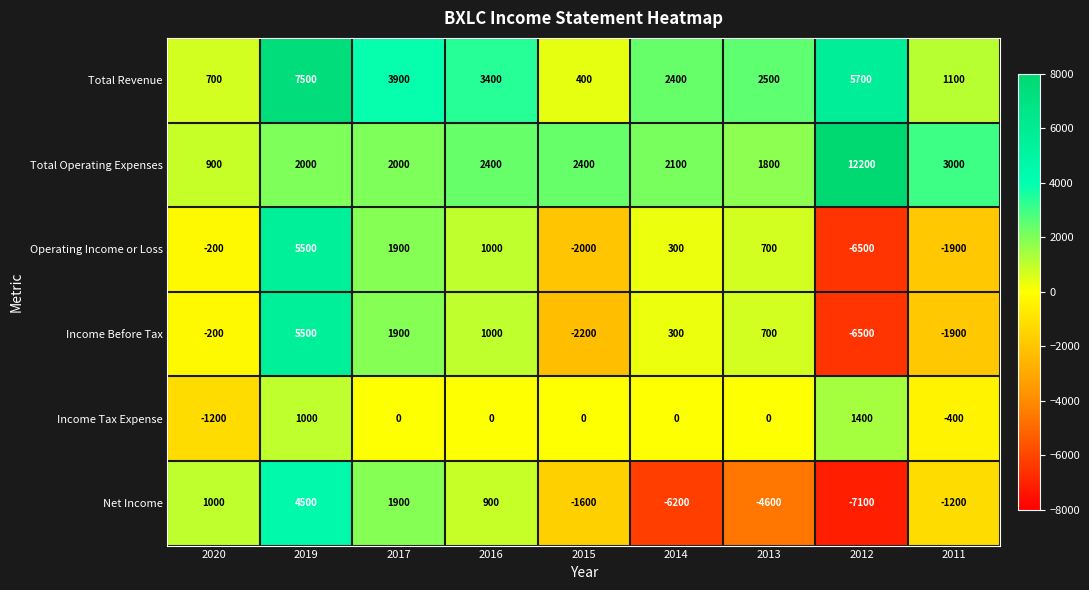

What is the spread (max minus min) of values at 2020?

2200